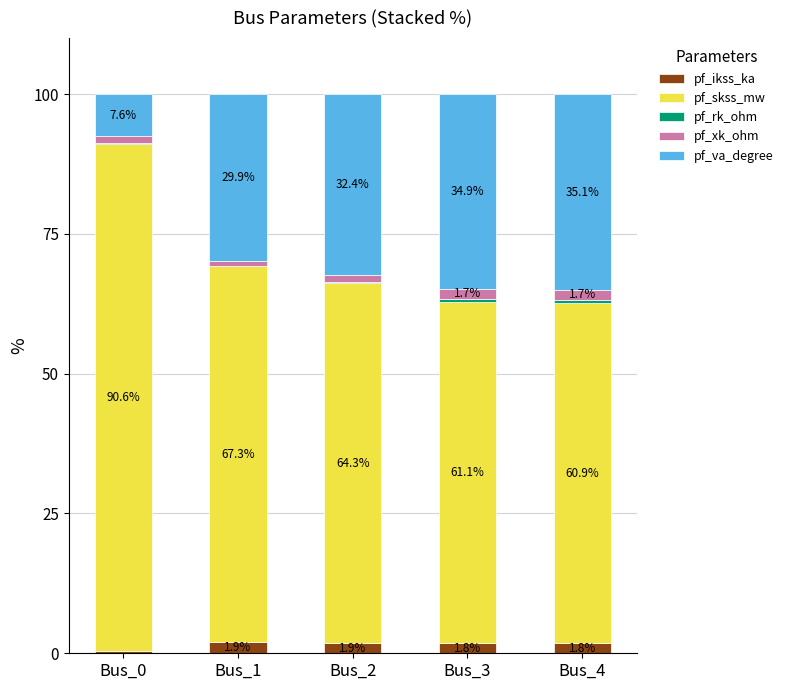

What is the maximum value for pf_ikss_ka?

1.9